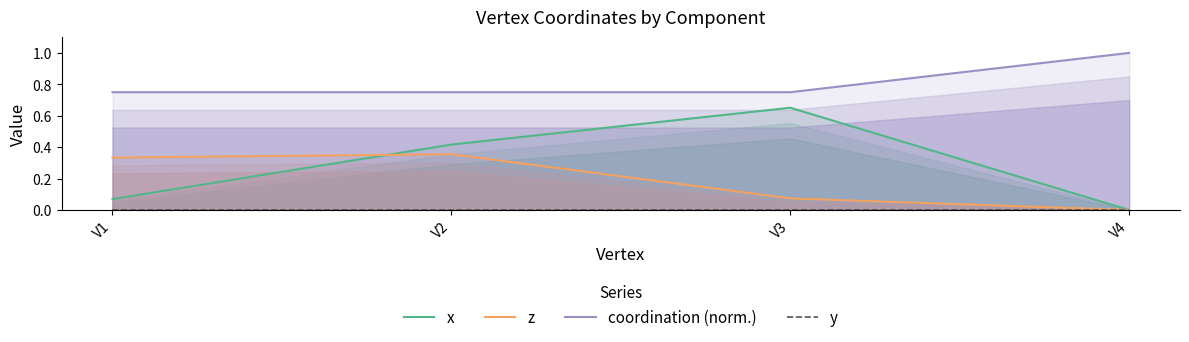

Which series has the widest spread of values?

x